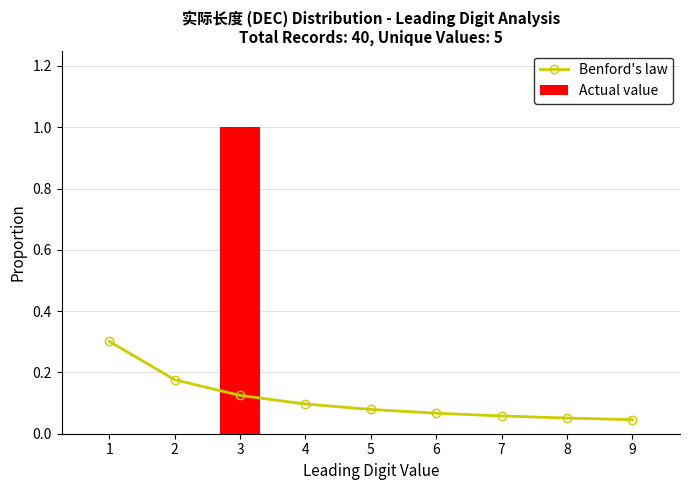

What is the spread (max minus min) of values at 5?

0.1